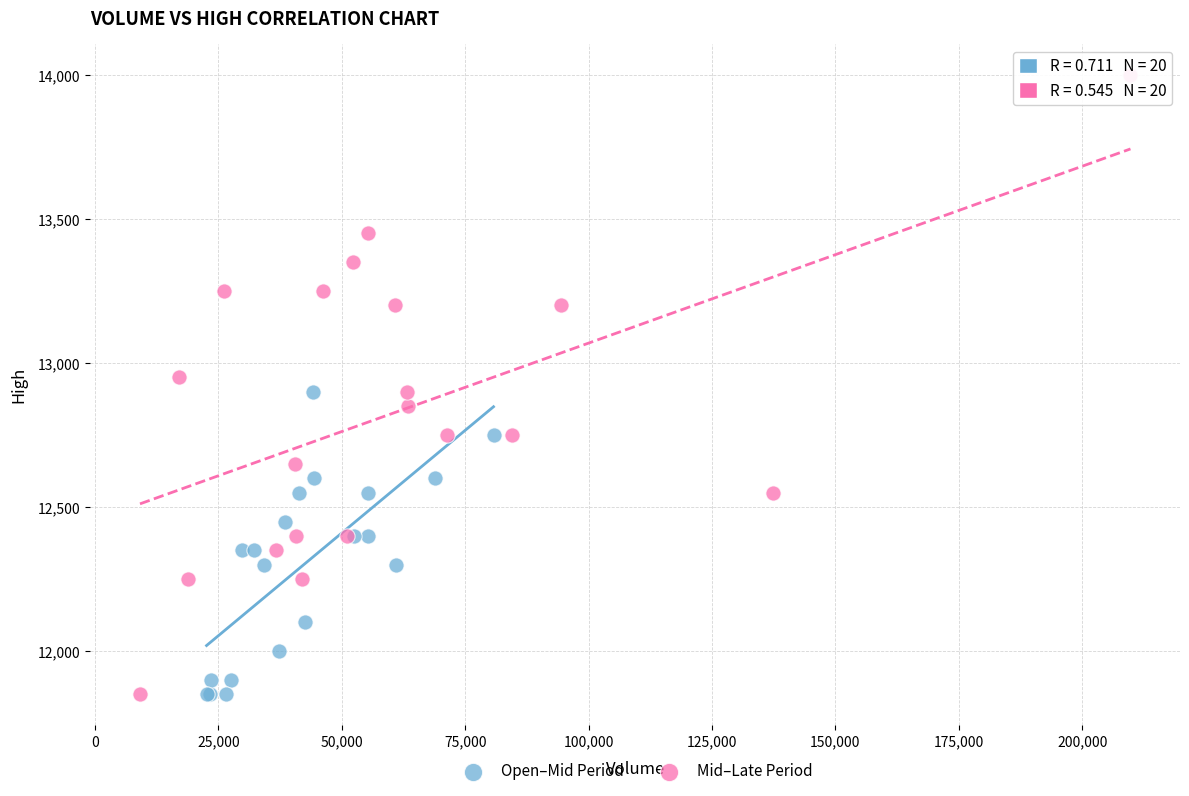

Which series reaches the maximum Y coordinate?

Mid–Late Period